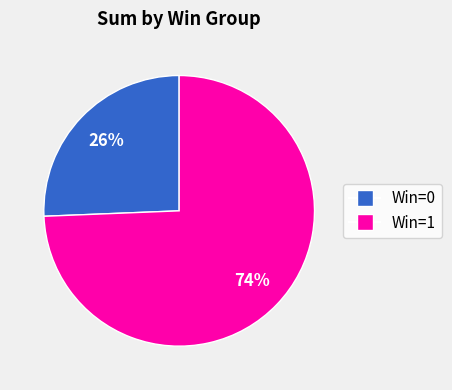

How many slices are in this pie chart?

2